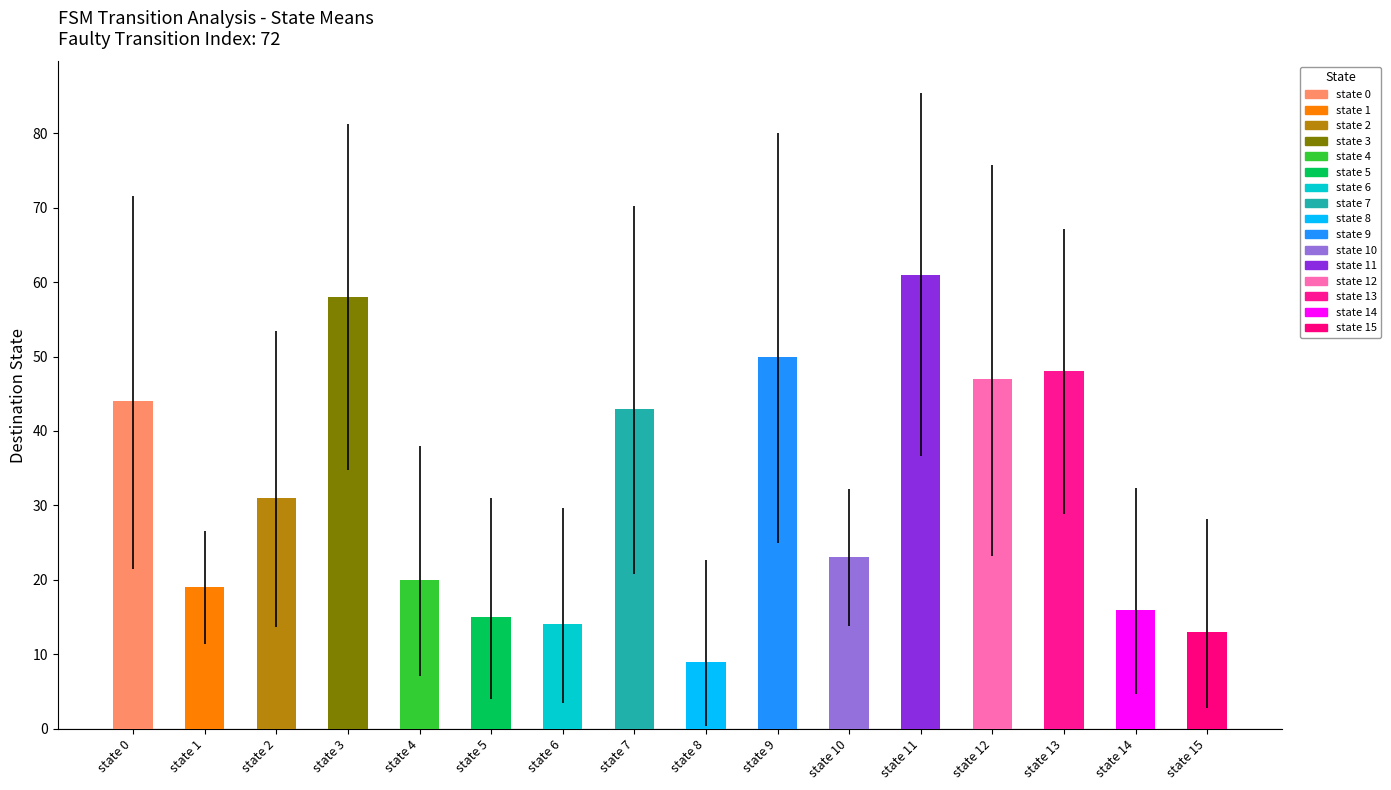

Which category has the highest value across all series?

state 11